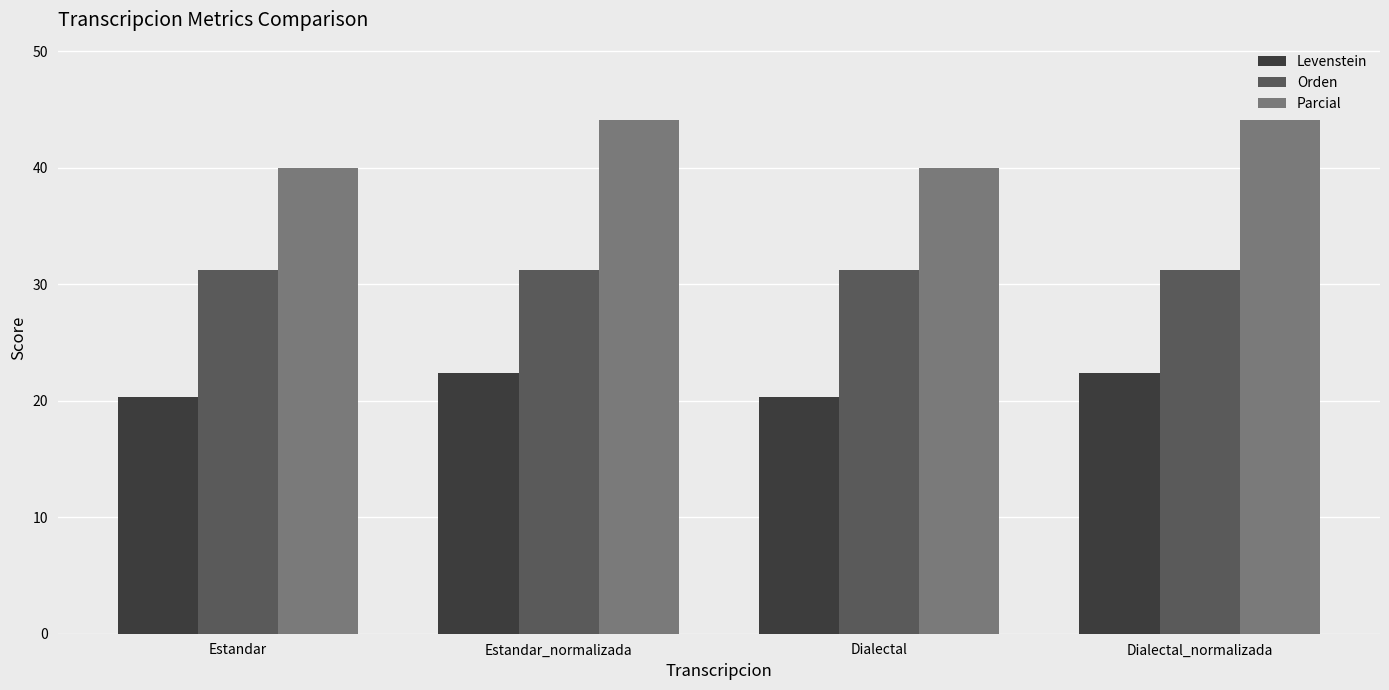

Rank the series at Dialectal from lowest to highest value.

Levenstein, Orden, Parcial